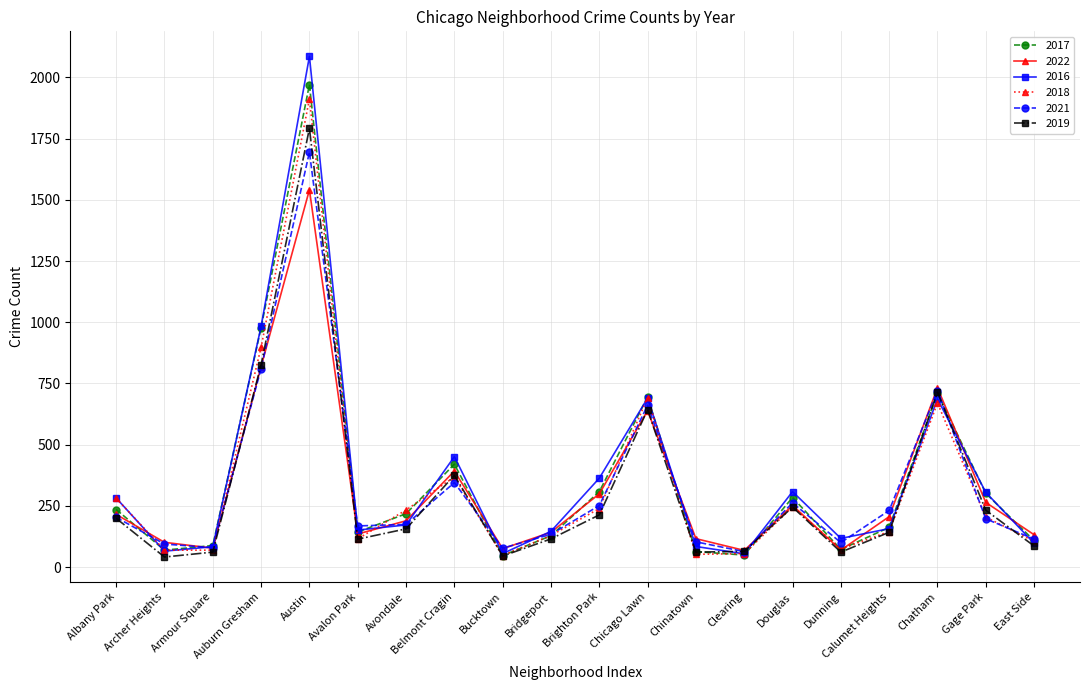

At which category is the sum across all series the highest?

Austin